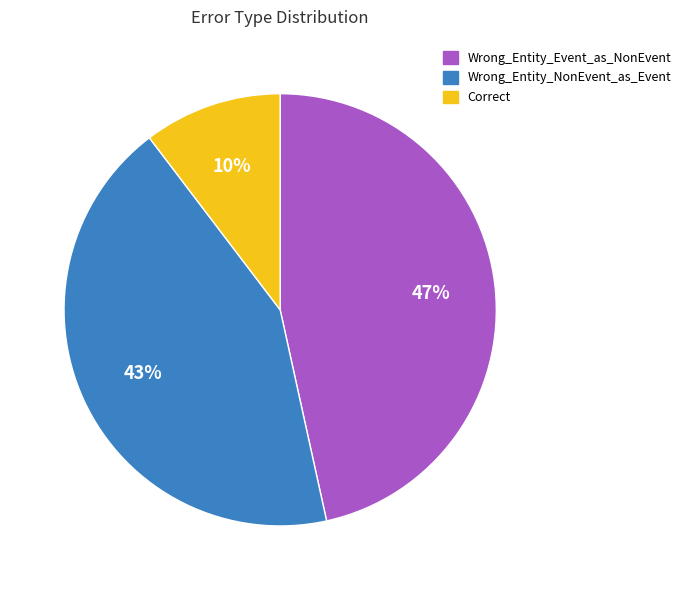

Do Wrong_Entity_NonEvent_as_Event and Wrong_Entity_Event_as_NonEvent together represent more than half of the pie?

Yes